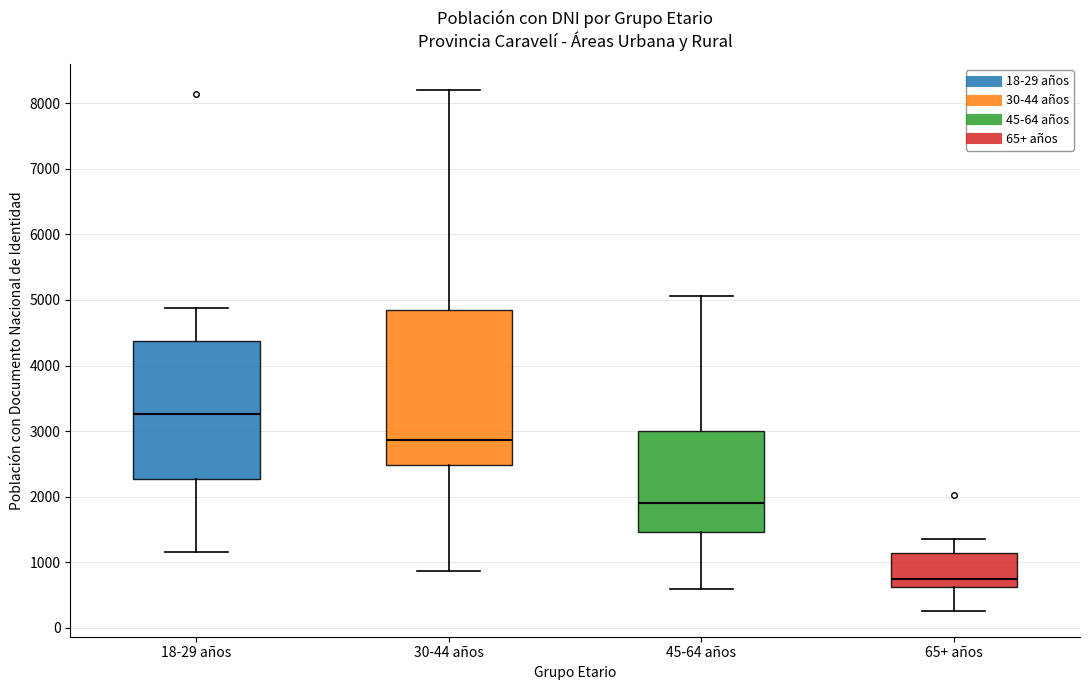

Reading left to right, read every box against the y-axis: the position of its median line, the range the box covers, and the ends of its whiskers. The values are not printed on the chart, so give them approximately, as read against the axis.

18-29 años: median 3300, box 2300 to 4400, whiskers 1200 to 4900
30-44 años: median 2900, box 2500 to 4900, whiskers 900 to 8200
45-64 años: median 1900, box 1500 to 3000, whiskers 600 to 5100
65+ años: median 700, box 600 to 1100, whiskers 300 to 1400